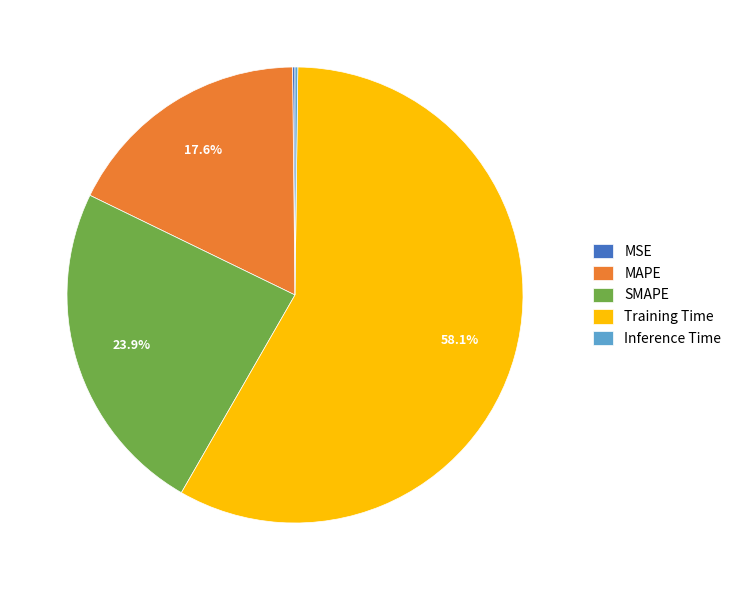

What portion of the pie excludes MAPE?

82.4%